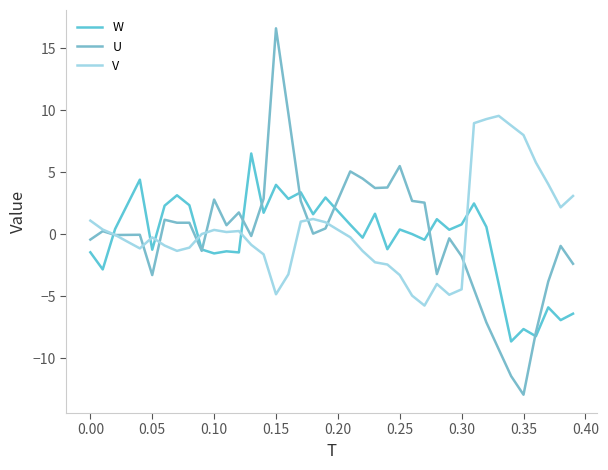

What is the sum of all V values?

16.1